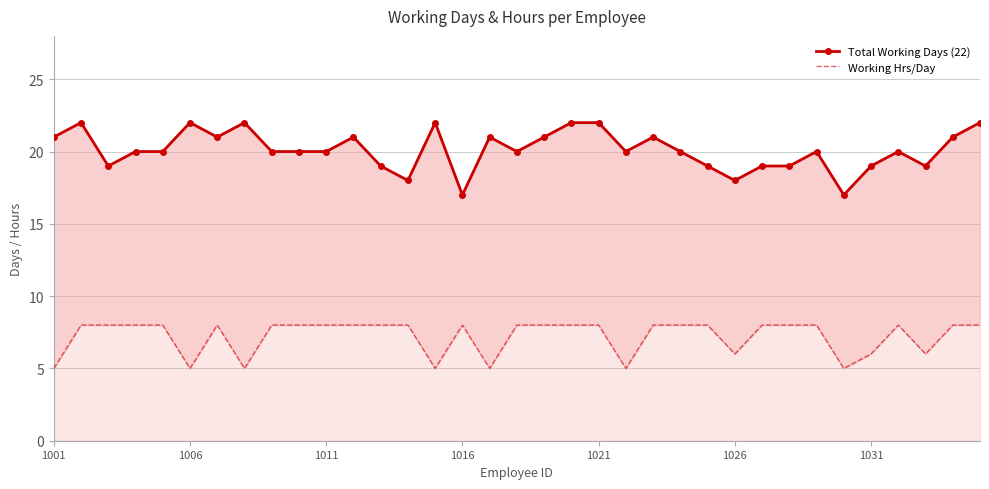

What is the minimum value shown in the chart?

5